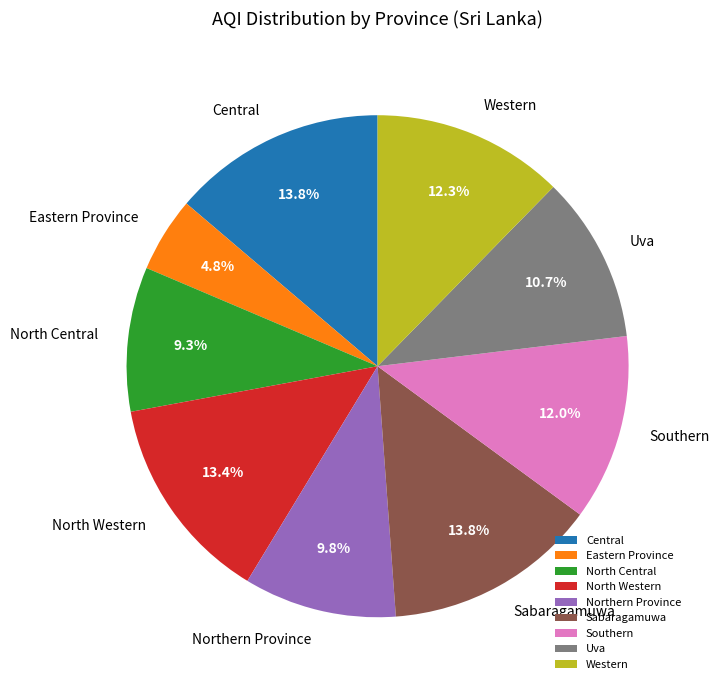

Do Southern and Northern Province together represent more than half of the pie?

No